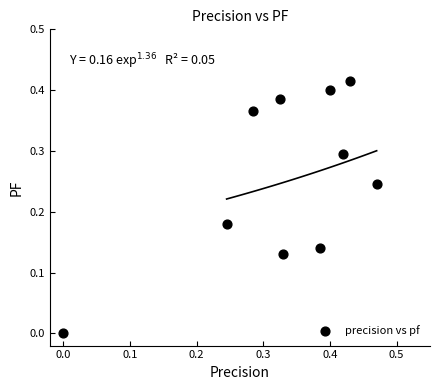

What is the average X value?

0.3